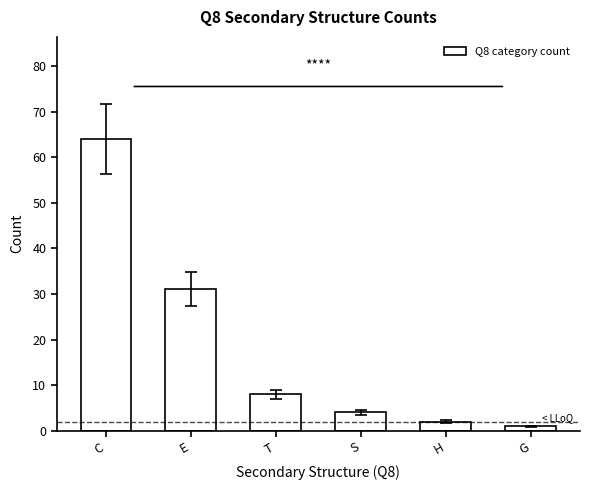

What is the label of the 6th bar from the right?

C